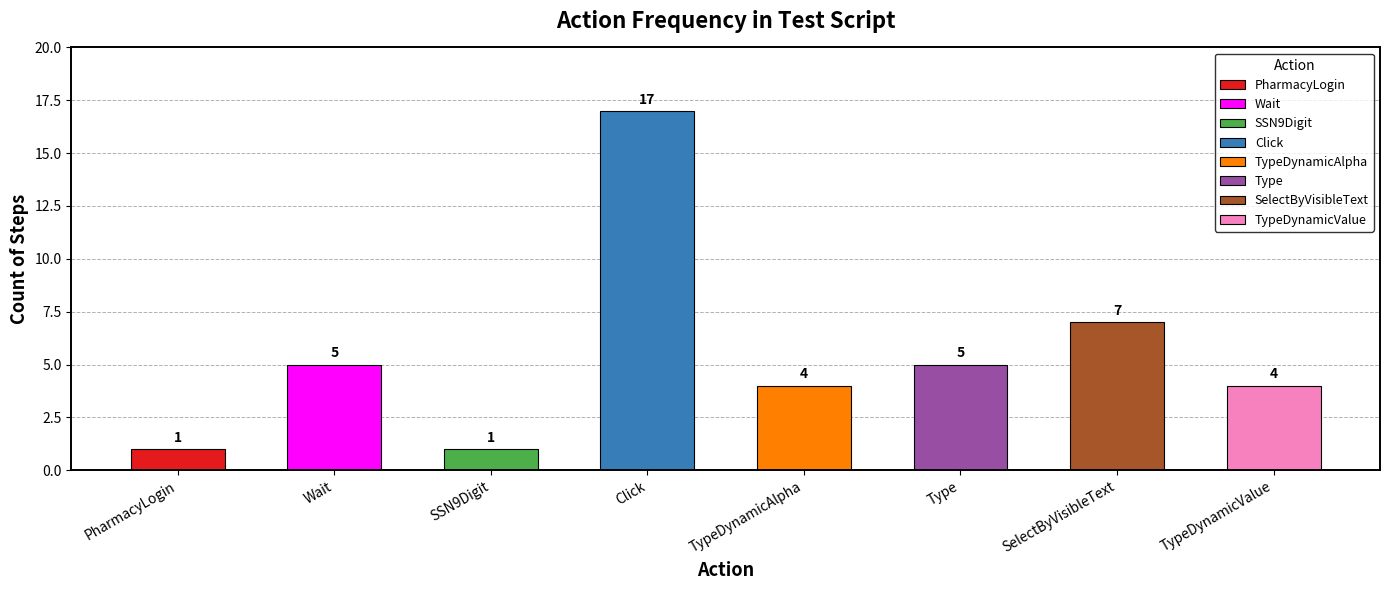

Approximately how many times larger is the value at PharmacyLogin compared to SelectByVisibleText?

0.1